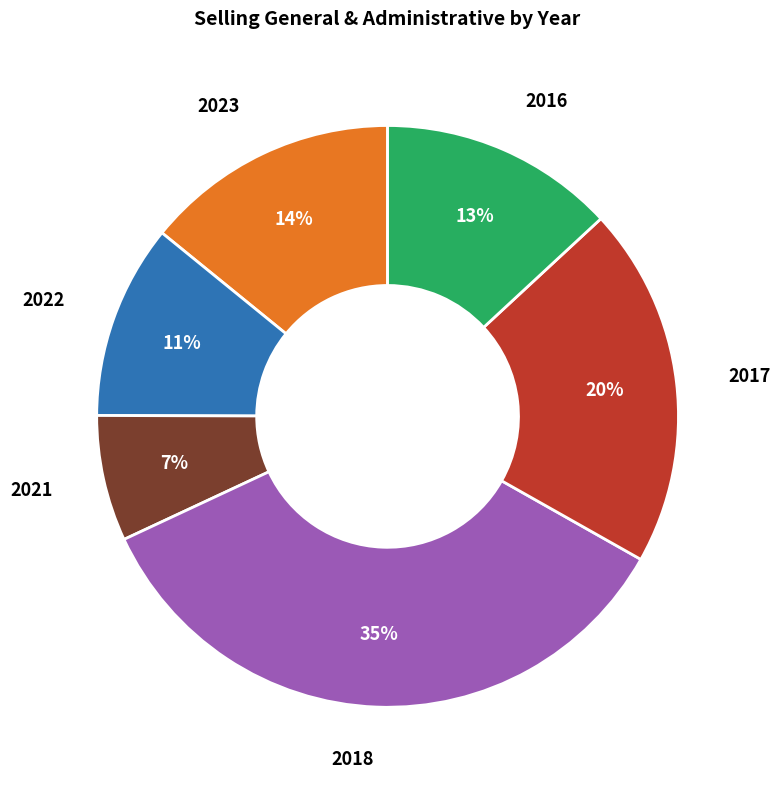

Does any single category account for the majority?

No